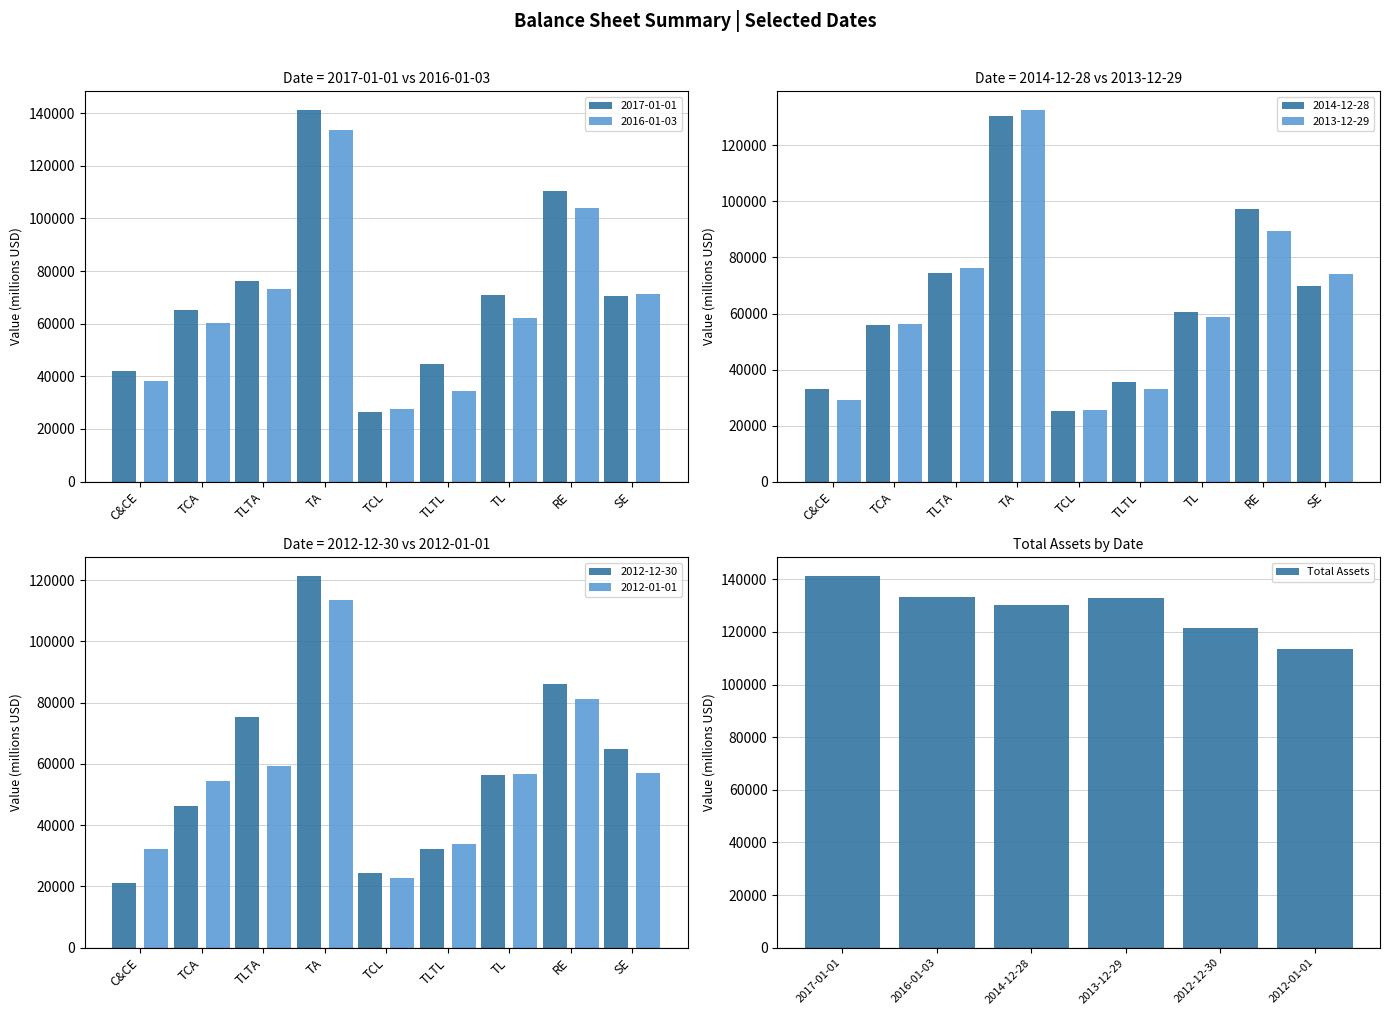

What is the average value of the Total Assets series?

128775